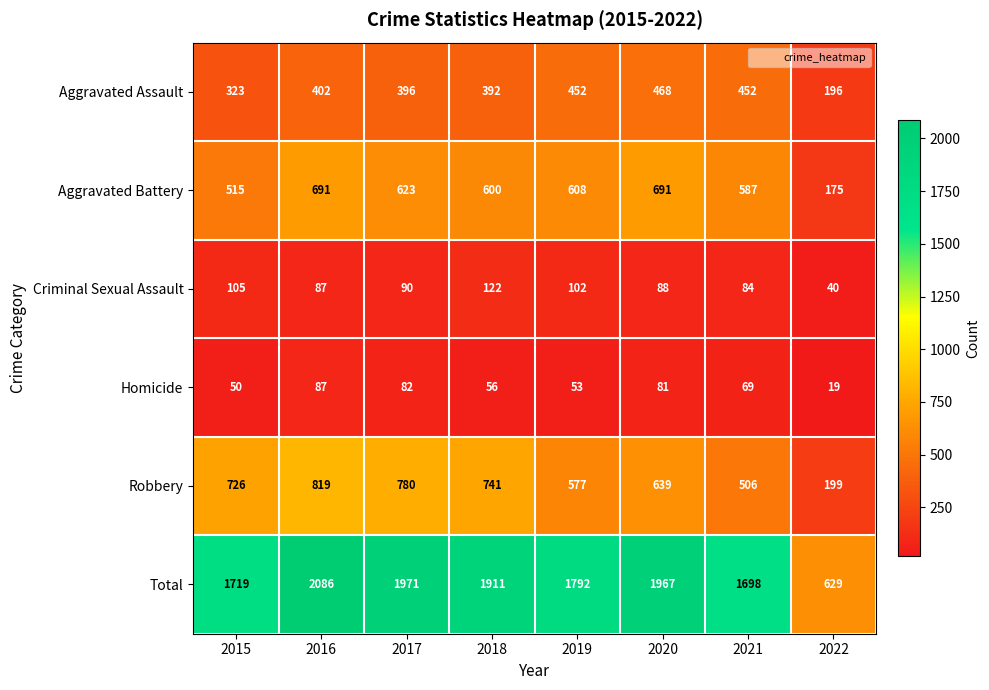

Count the number of categories in the chart.

8